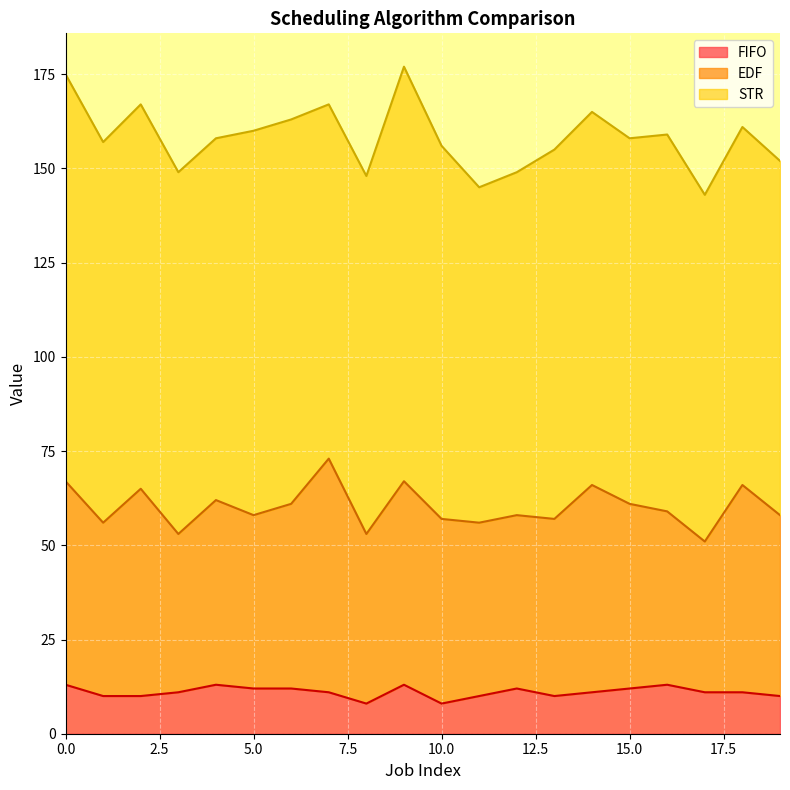

Rank the categories by FIFO value from highest to lowest.

0, 4, 9, 16, 5, 6, 12, 15, 3, 7, 14, 17, 18, 1, 2, 11, 13, 19, 8, 10